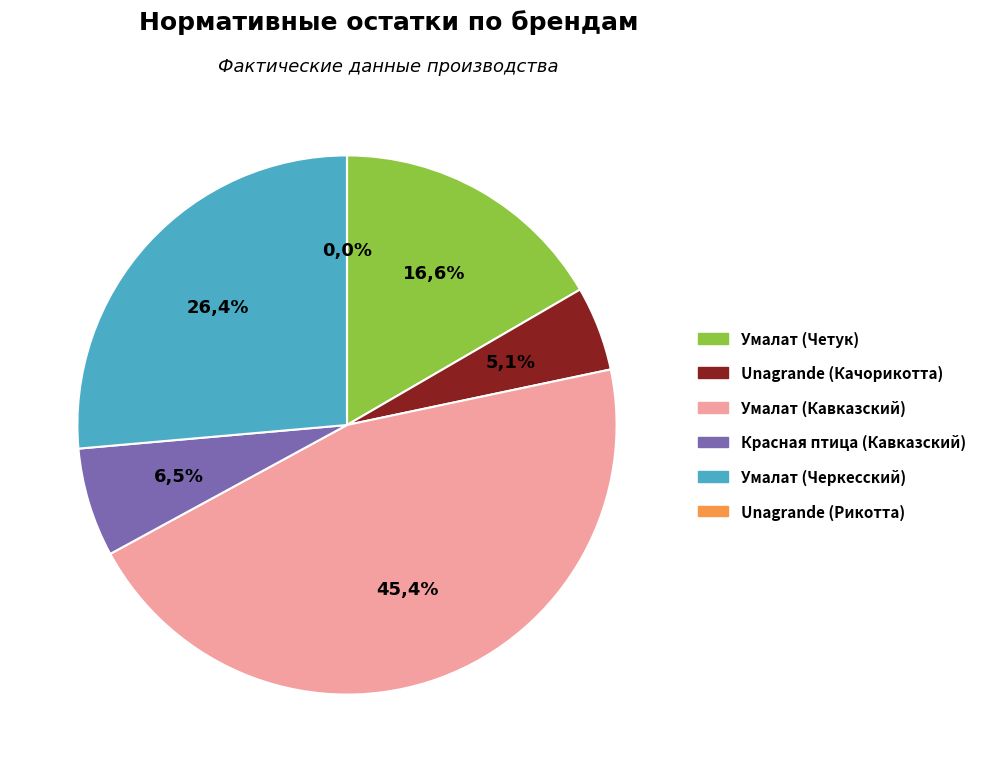

Rank the categories by value from highest to lowest.

Умалат (Кавказский), Умалат (Черкесский), Умалат (Четук), Красная птица (Кавказский), Unagrande (Качорикотта), Unagrande (Рикотта)